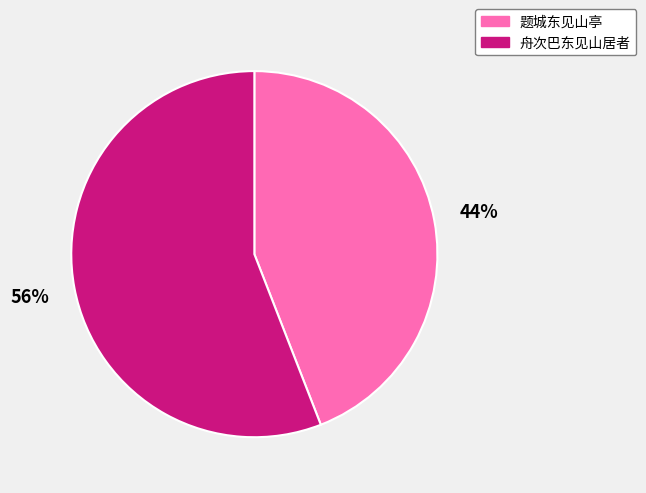

Rank the categories by value from highest to lowest.

舟次巴东见山居者, 题城东见山亭